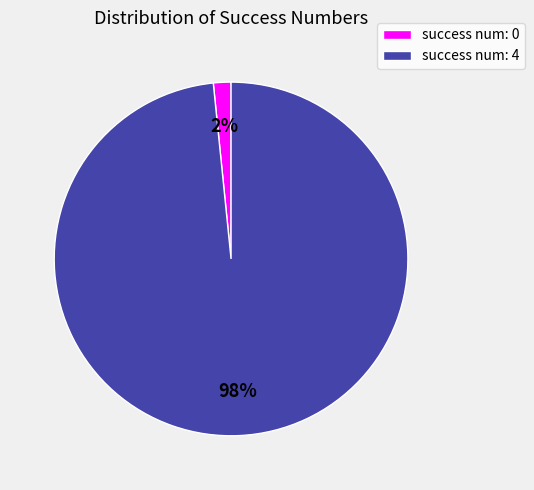

Count the number of slices in the pie.

2